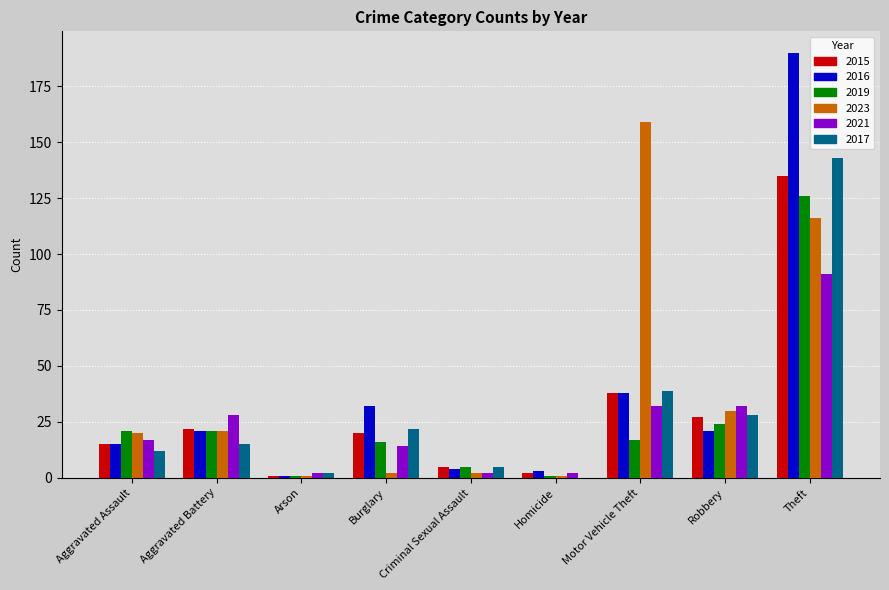

Between Aggravated Assault and Motor Vehicle Theft, which series saw the biggest shift?

2023